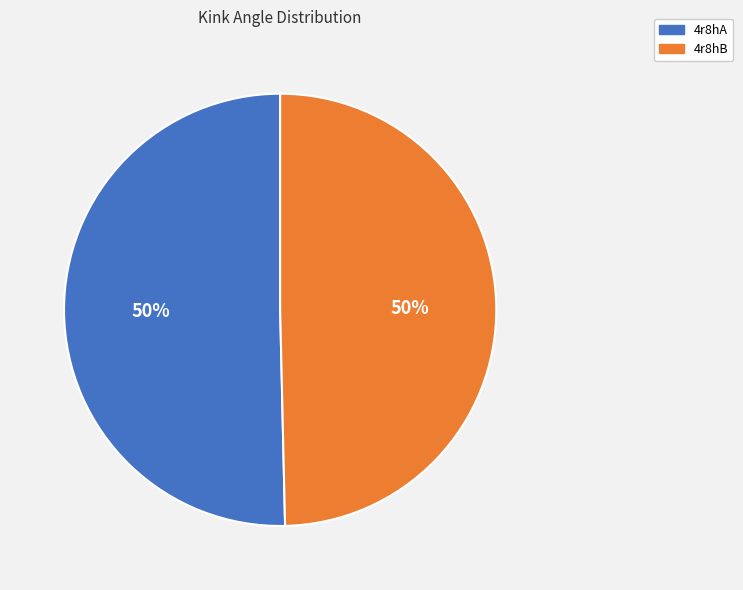

To the nearest percent, what is the average slice percentage?

50%